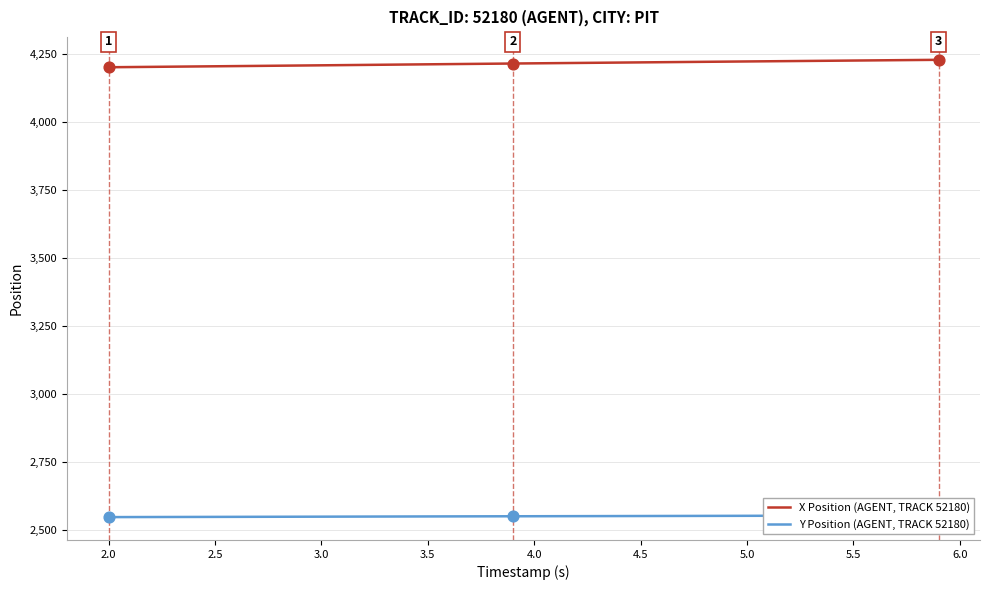

Which series contains the lowest Y value?

Y Position (AGENT, TRACK 52180)